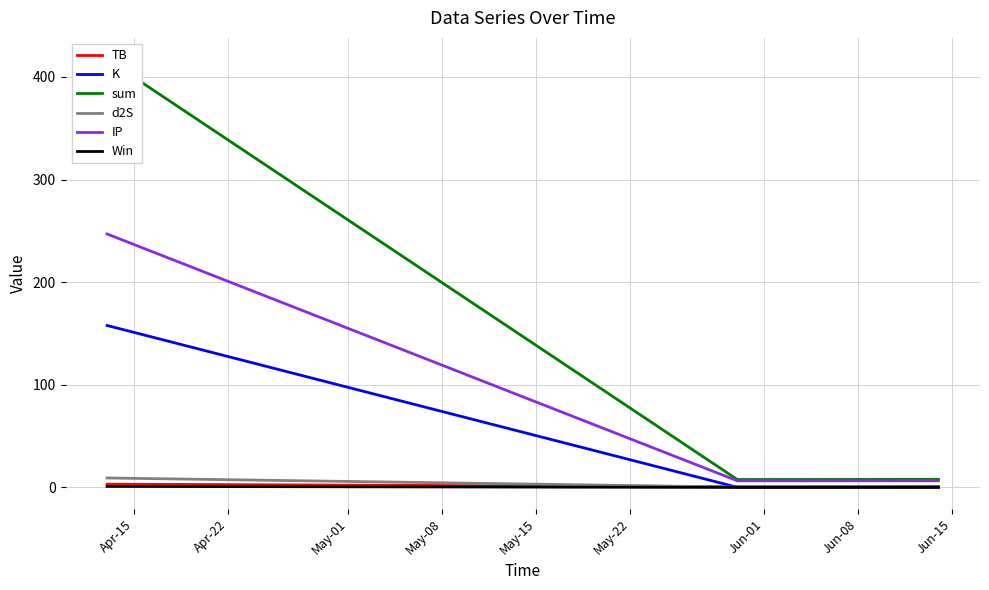

What is the maximum value shown in the chart?

417.2